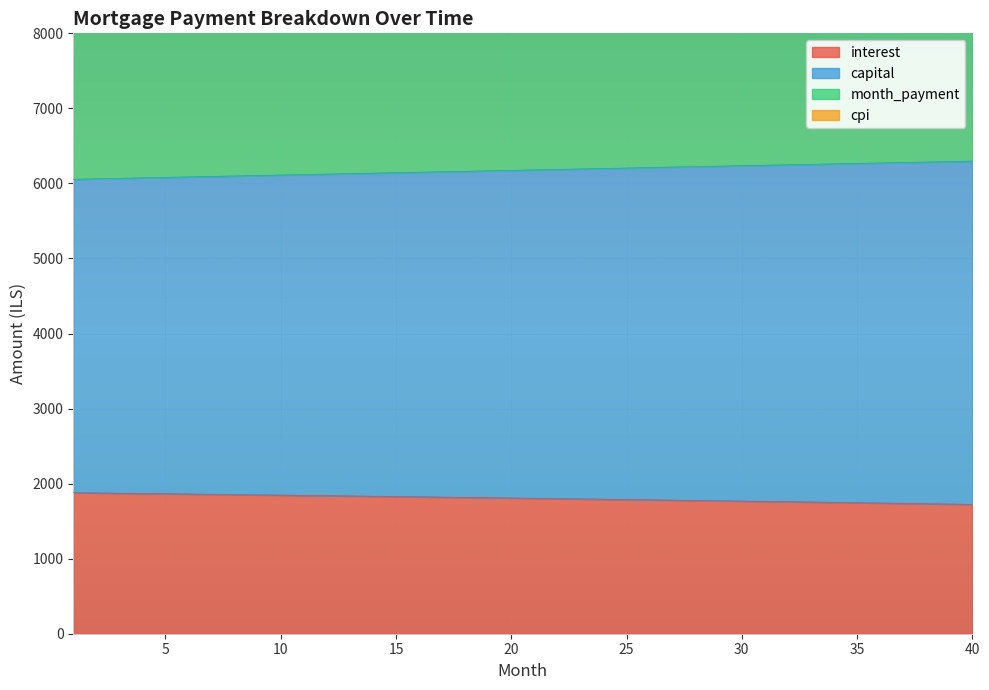

How many distinct data groups are displayed?

4